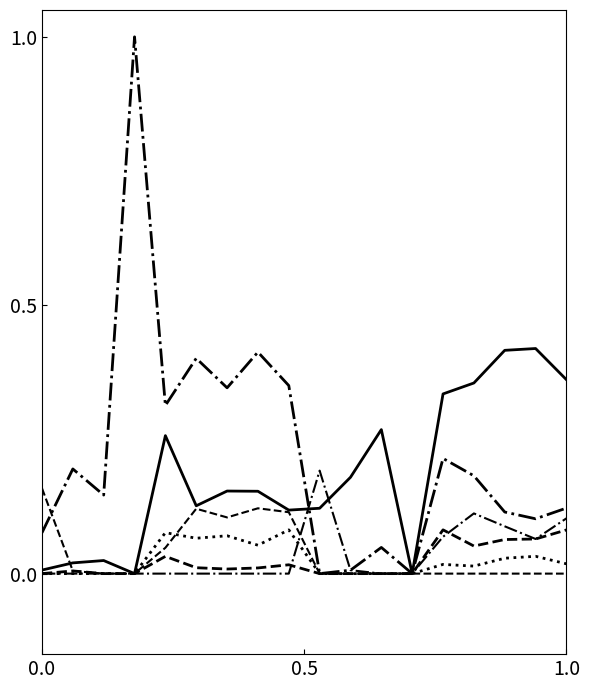

Is this an area chart (filled region under the line)?

No